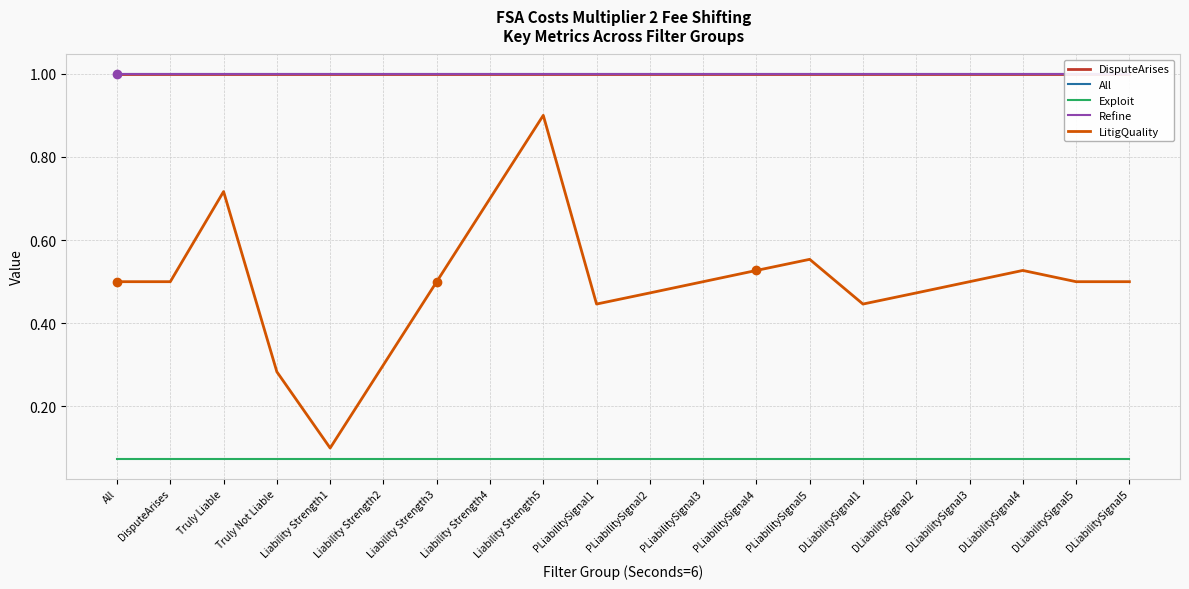

What is the highest value of the LitigQuality series?

0.9